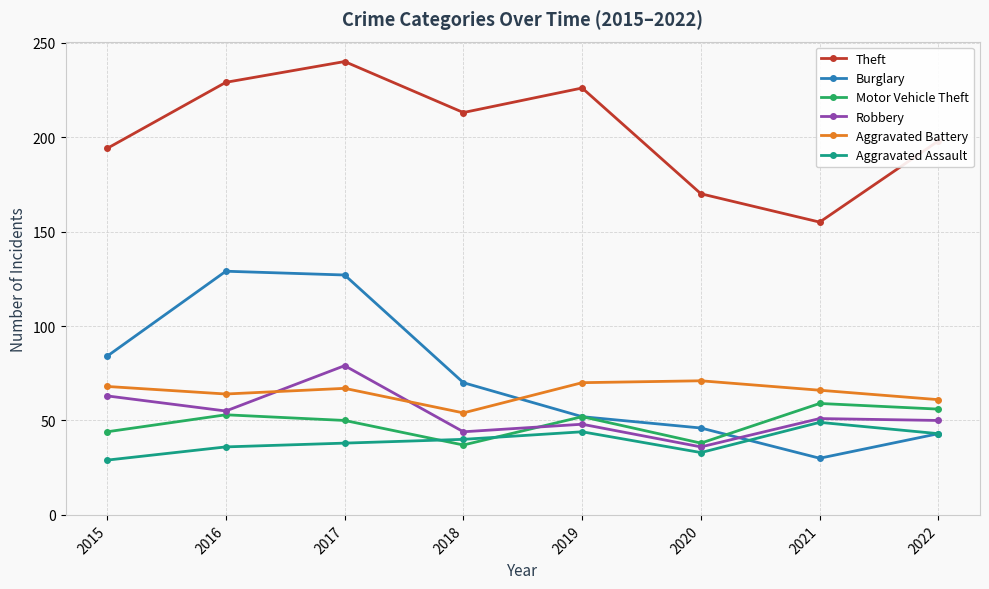

What is the spread (max minus min) of values at 2020?

137